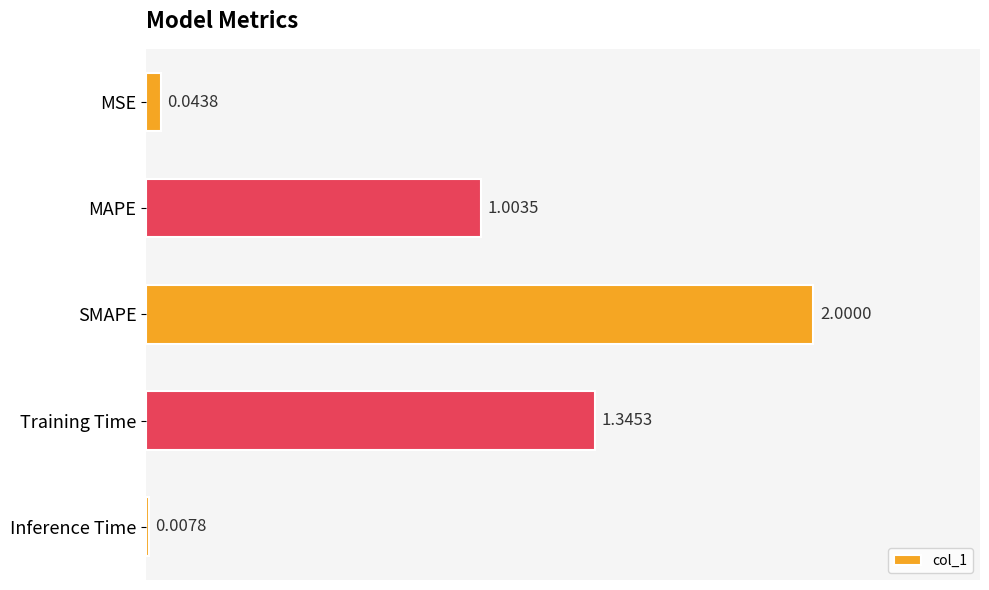

What is the average value?

0.9